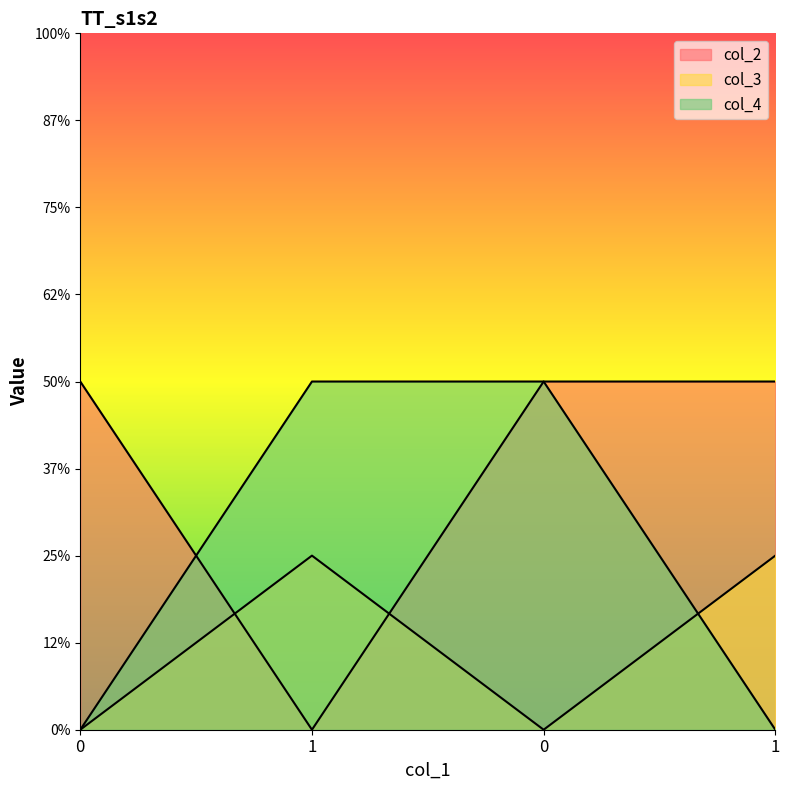

Which series has the largest total across all categories?

col_2